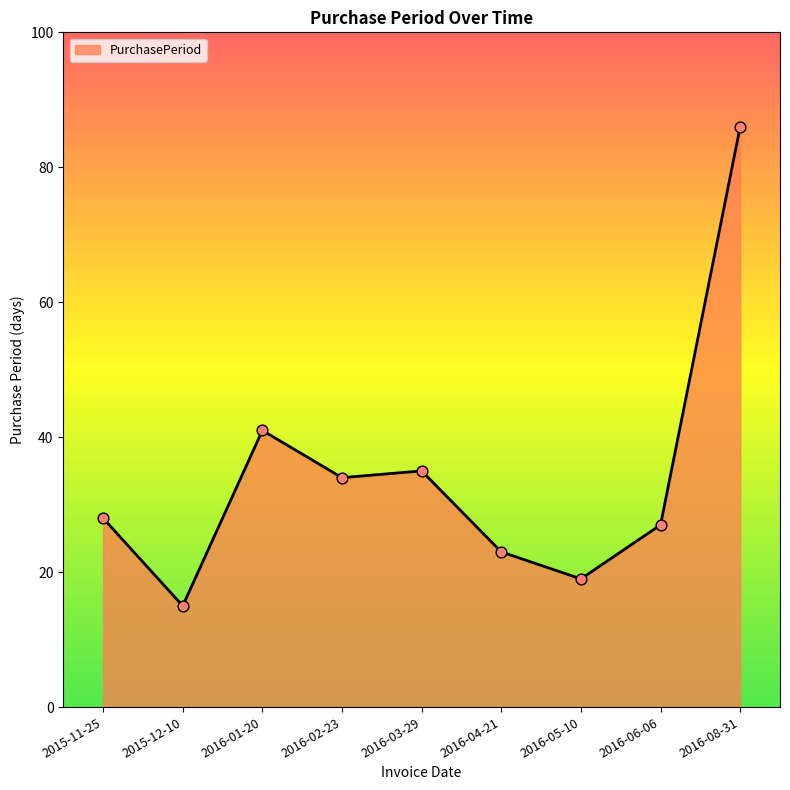

What is the change in value from 2016-04-21 to 2016-06-06?

+4